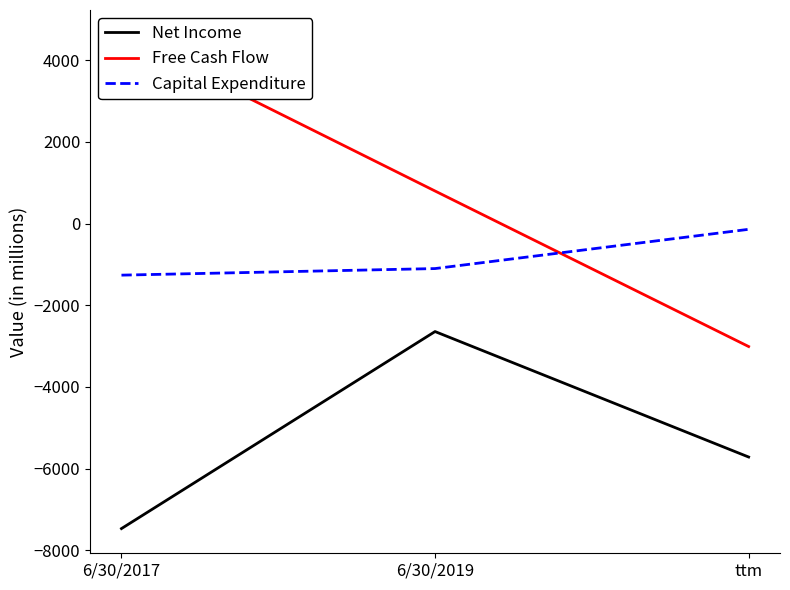

Count the number of categories in the chart.

3